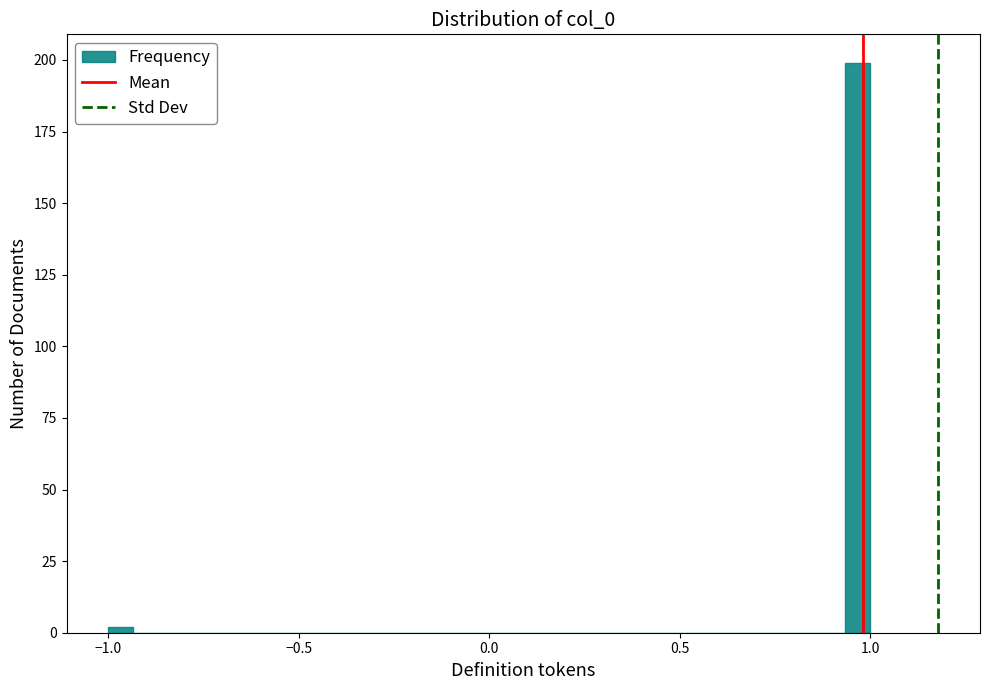

Around what value on the x-axis is the tallest bar? Give the approximate position of its centre, as read against the axis.

0.95